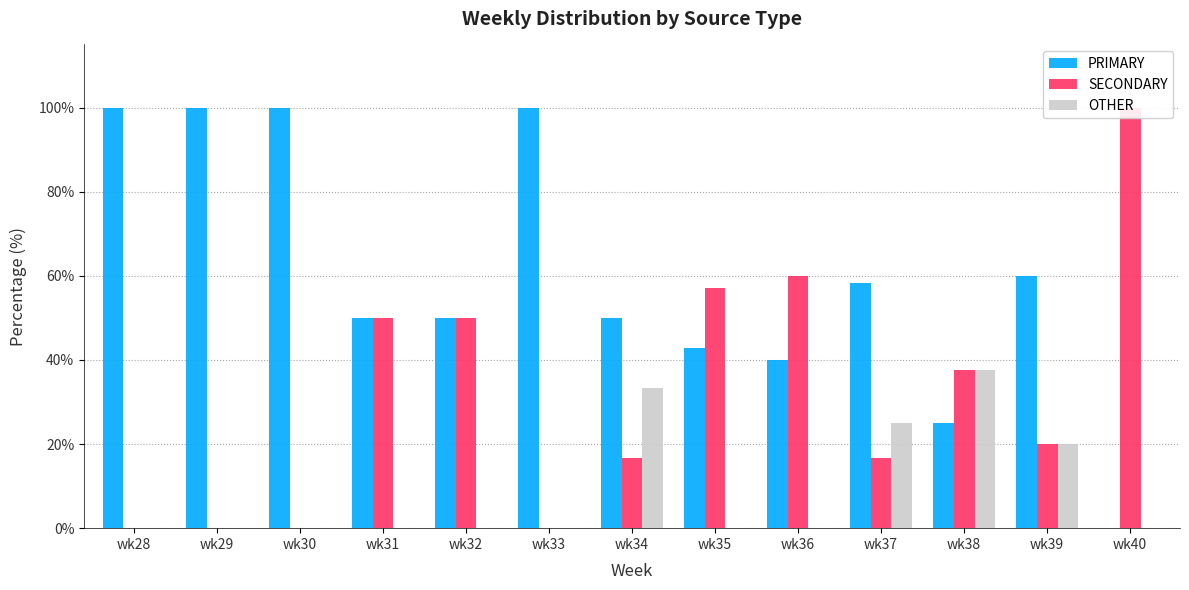

What is the sum of the SECONDARY values at wk34 and wk33?

16.7